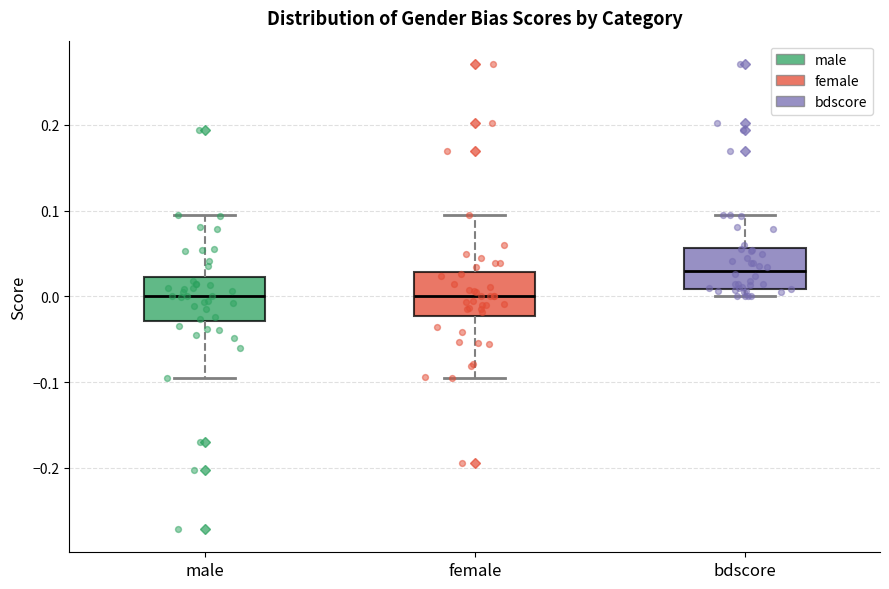

Reading left to right, read every box against the y-axis: the position of its median line, the range the box covers, and the ends of its whiskers. The values are not printed on the chart, so give them approximately, as read against the axis.

male: median 0.00, box -0.03 to 0.02, whiskers -0.10 to 0.10
female: median 0.00, box -0.02 to 0.03, whiskers -0.09 to 0.10
bdscore: median 0.03, box 0.01 to 0.06, whiskers 0.00 to 0.10